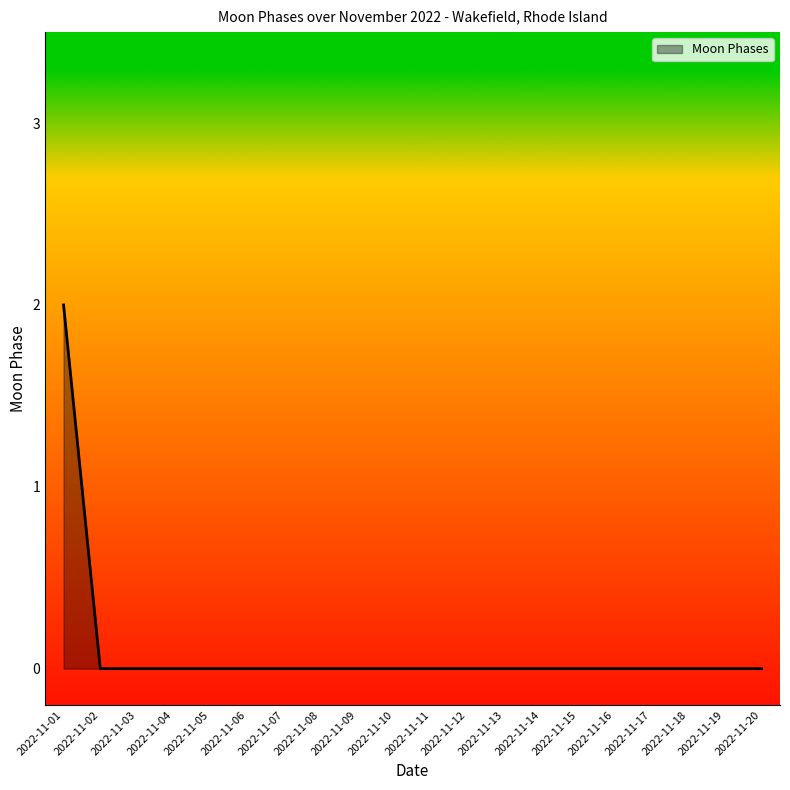

What is the greatest value displayed?

2